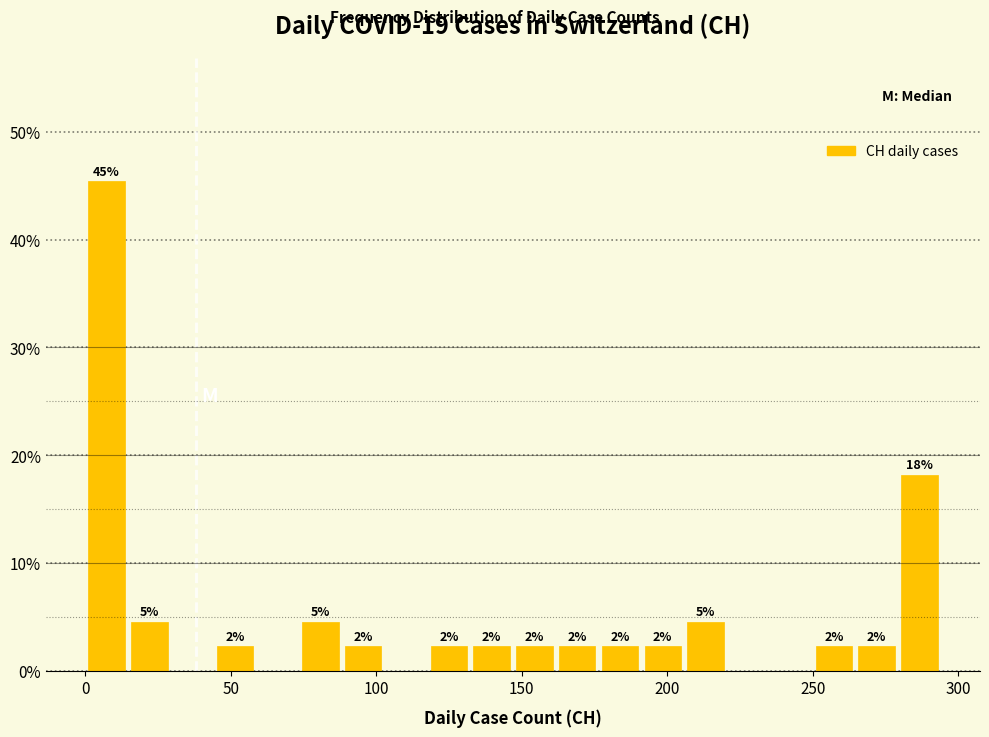

Read against the x-axis, roughly where is the centre of the tallest bar?

5